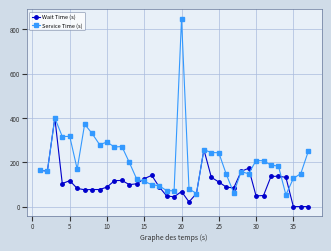

List the series in order of their peak value, lowest first.

Wait Time (s), Service Time (s)